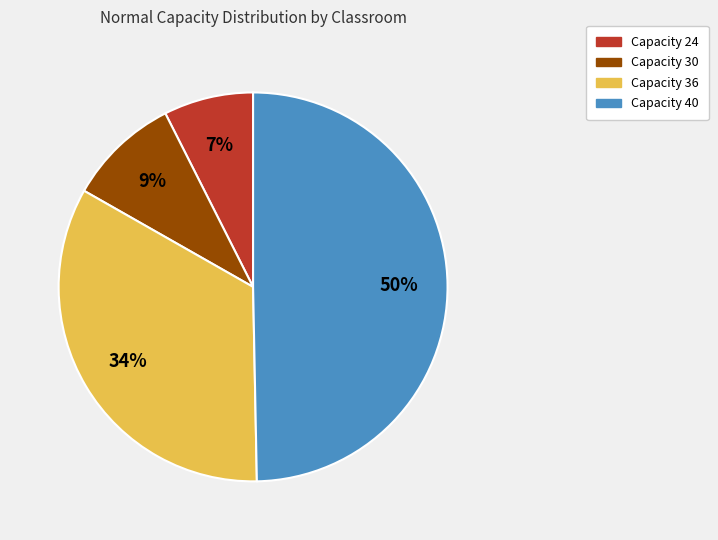

To the nearest percent, what is the average slice percentage?

25%